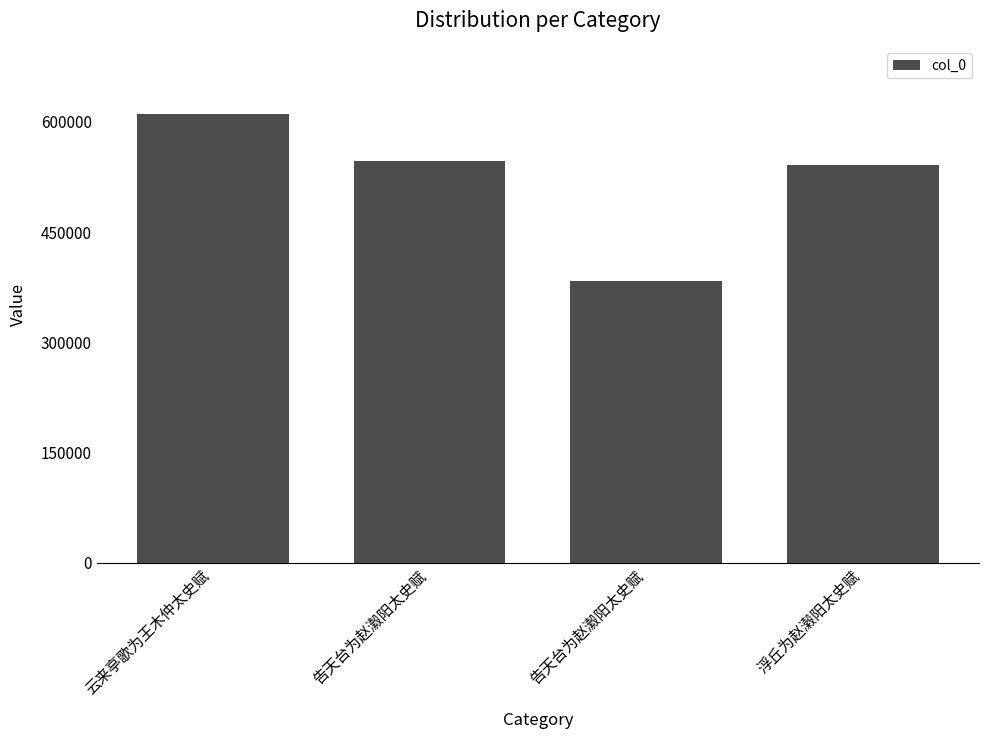

What is the label of the 3rd bar from the right?

告天台为赵瀫阳太史赋